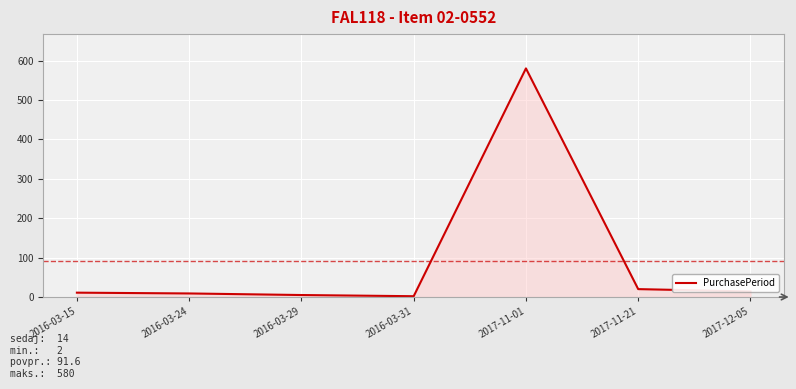

How many distinct data groups are displayed?

1